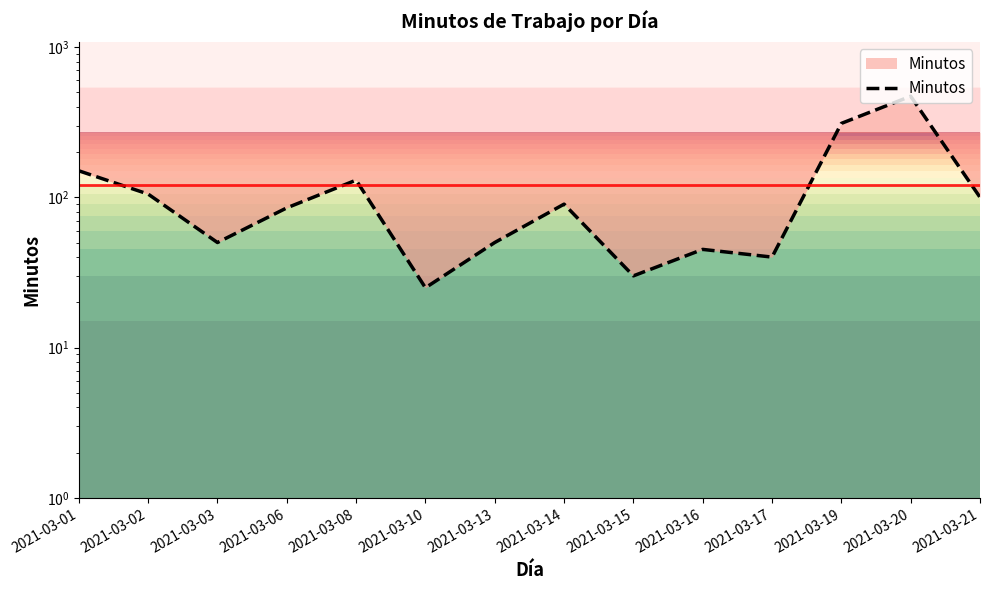

Which label corresponds to the smallest value in the chart?

2021-03-10